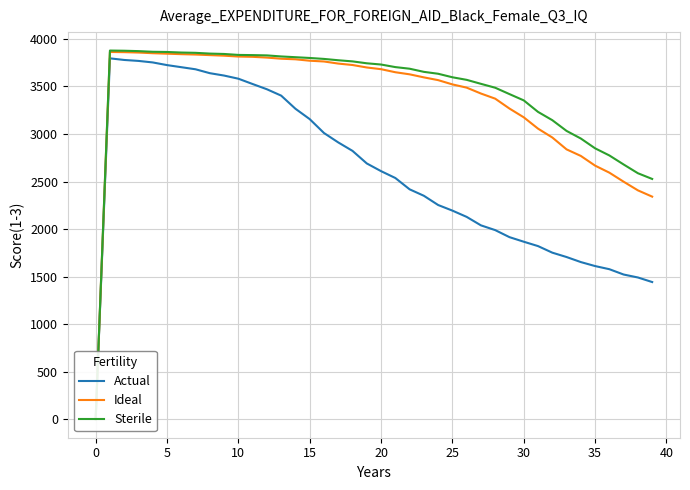

What are all the series names shown in the legend?

Actual, Ideal, Sterile